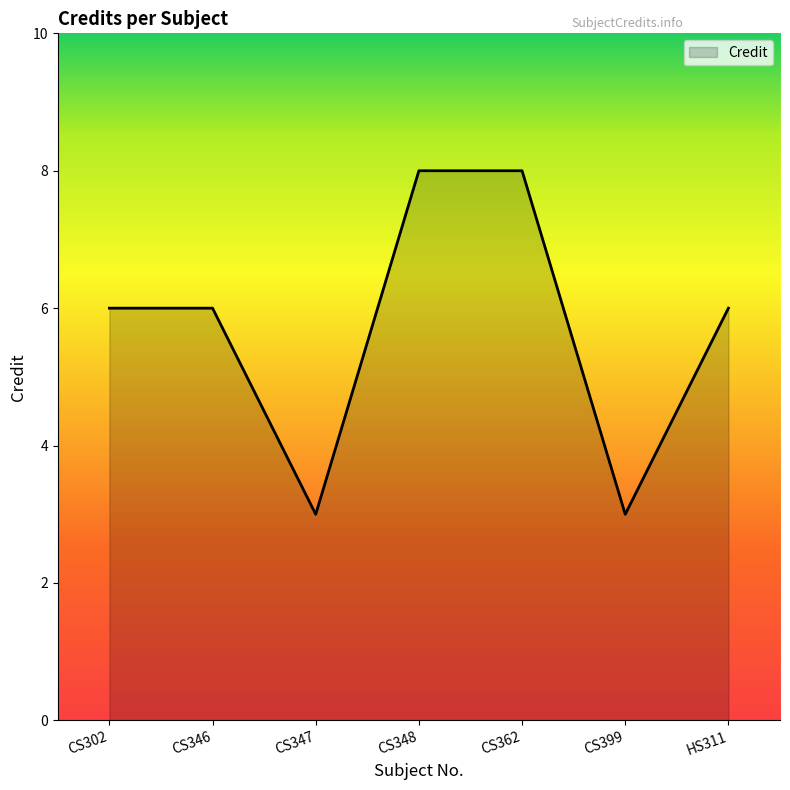

What position from the left is CS348?

4